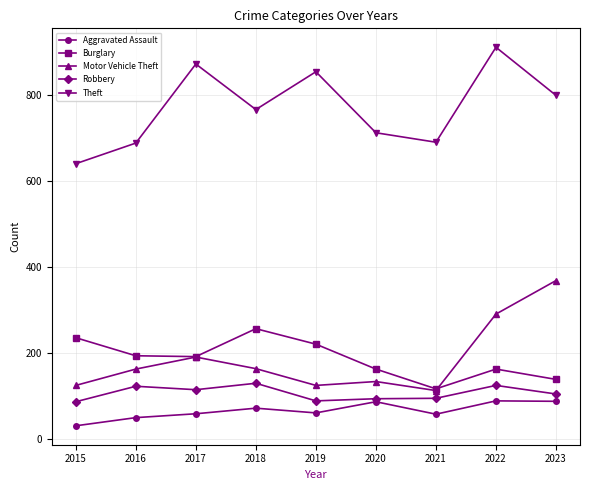

At which category does Burglary reach its first local peak?

2018